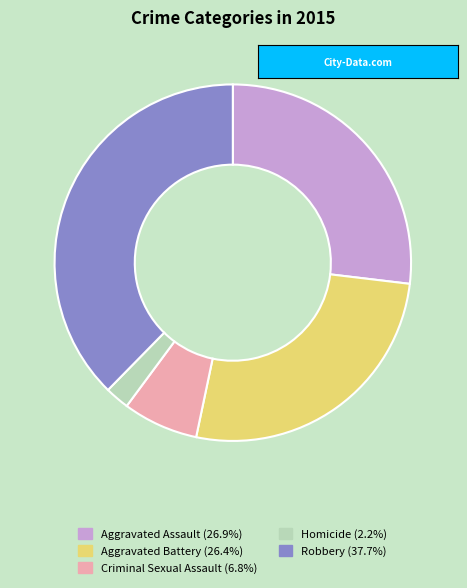

Count the number of slices in the pie.

5